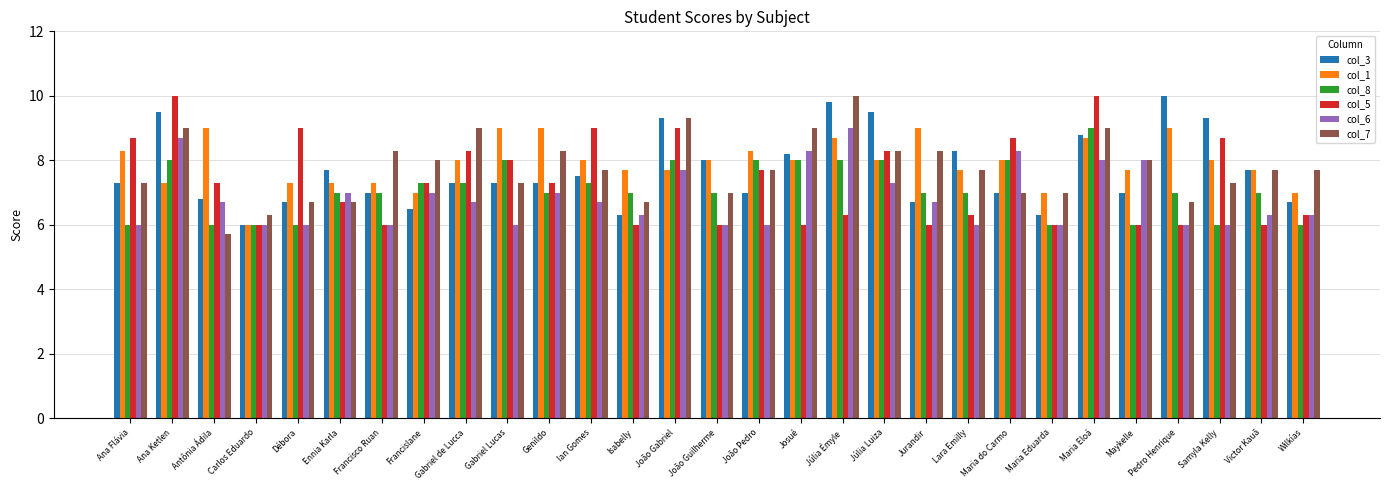

Is it true that col_5 equals 3.7 at Wilkías?

False